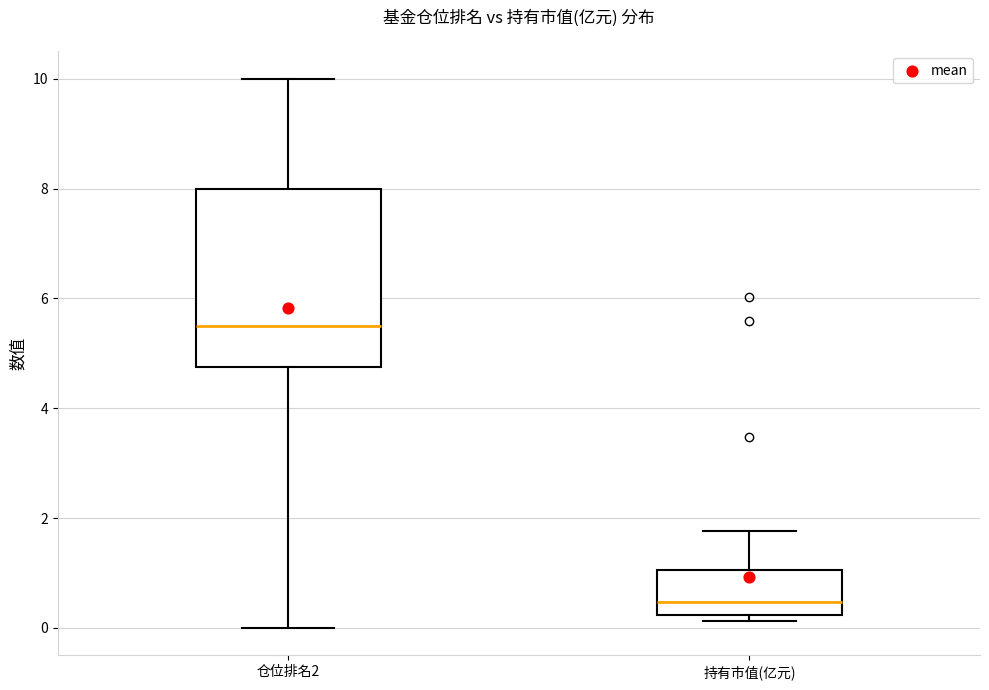

Which box has the highest median line?

仓位排名2